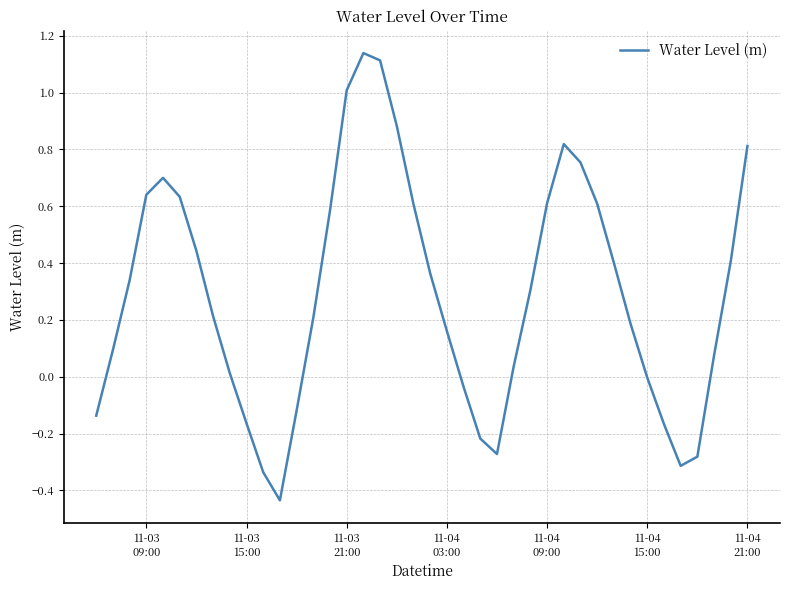

What is the difference between the maximum and minimum values?

1.6